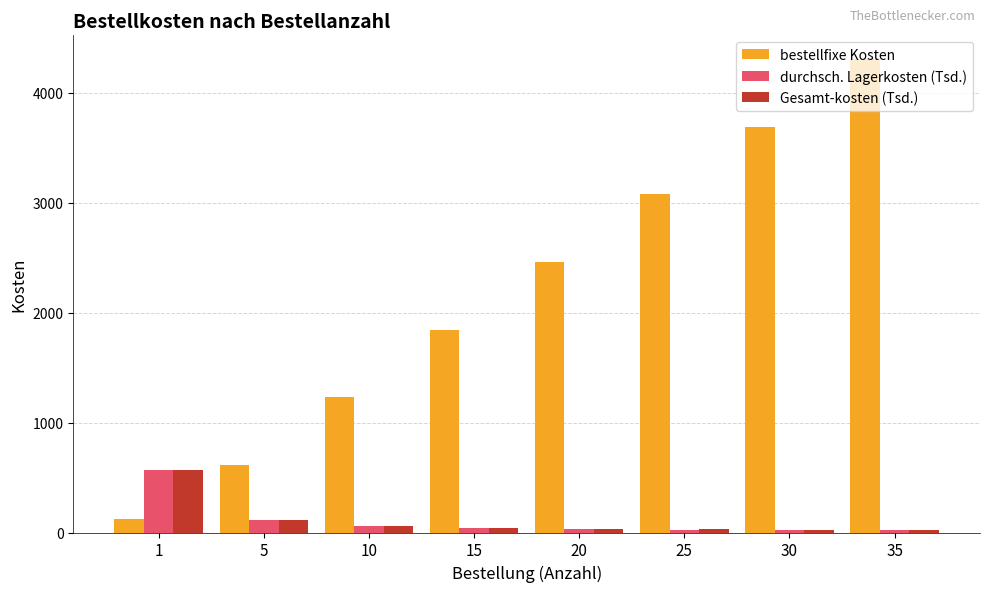

The value of durchsch. Lagerkosten (Tsd.) at 35 is 18.7. True or false?

True